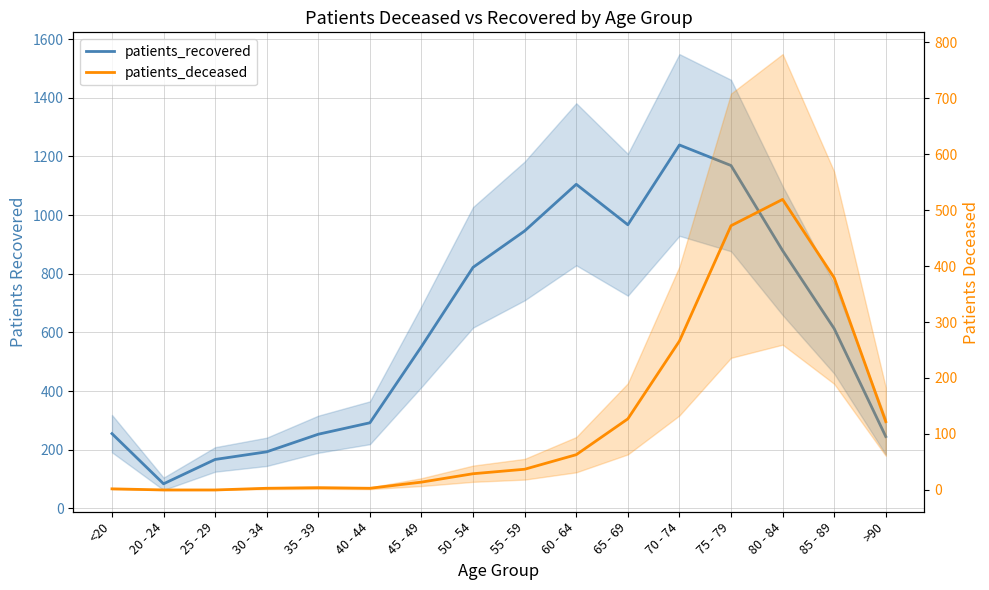

True or false: patients_deceased and patients_recovered cross at least once.

False